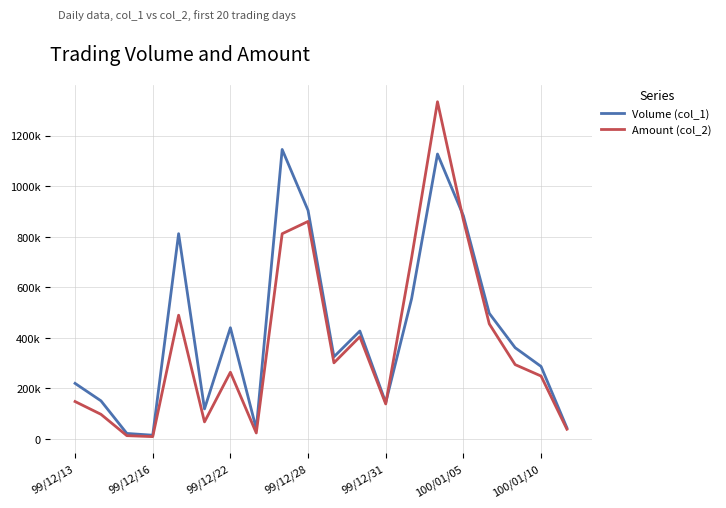

Does the chart display data point markers on the line(s)?

No